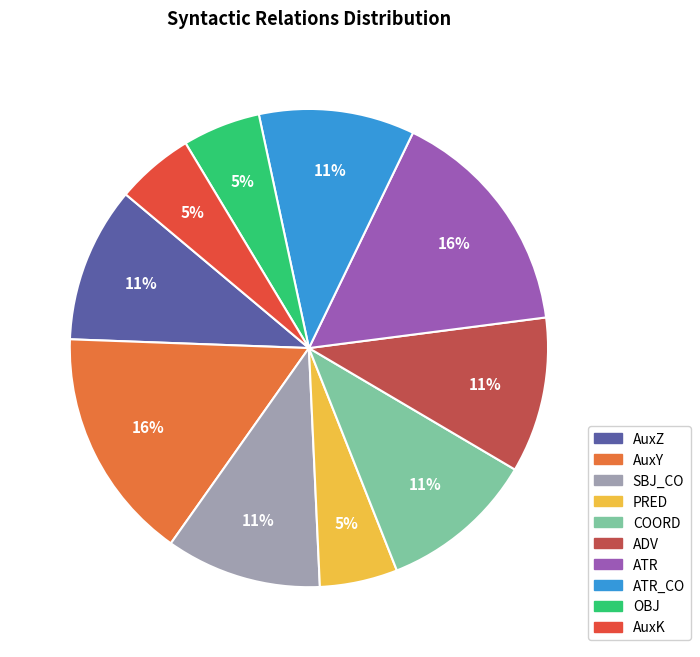

Is there a majority slice in this chart?

No